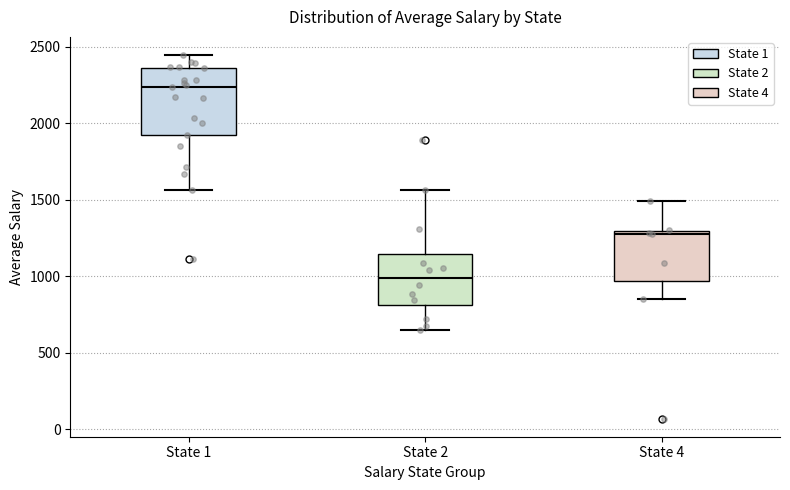

Where does the upper whisker of the box for State 2 end on the y-axis? The values are not printed on the chart, so give them approximately, as read against the axis.

1550